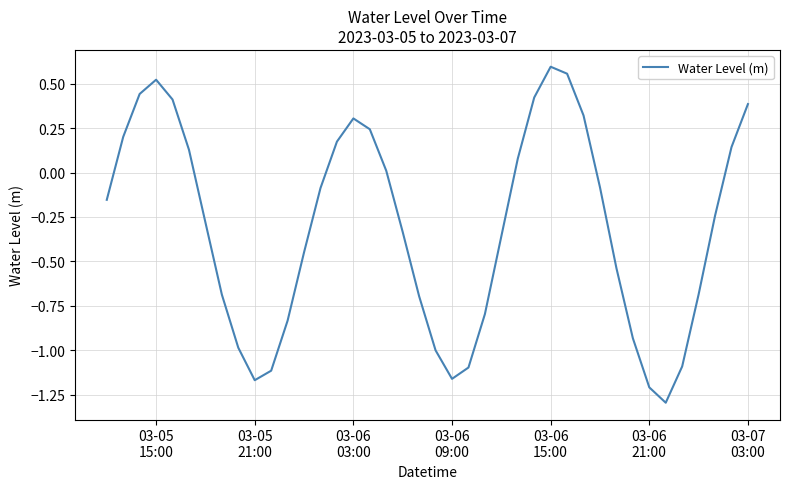

How many values are below zero?

24